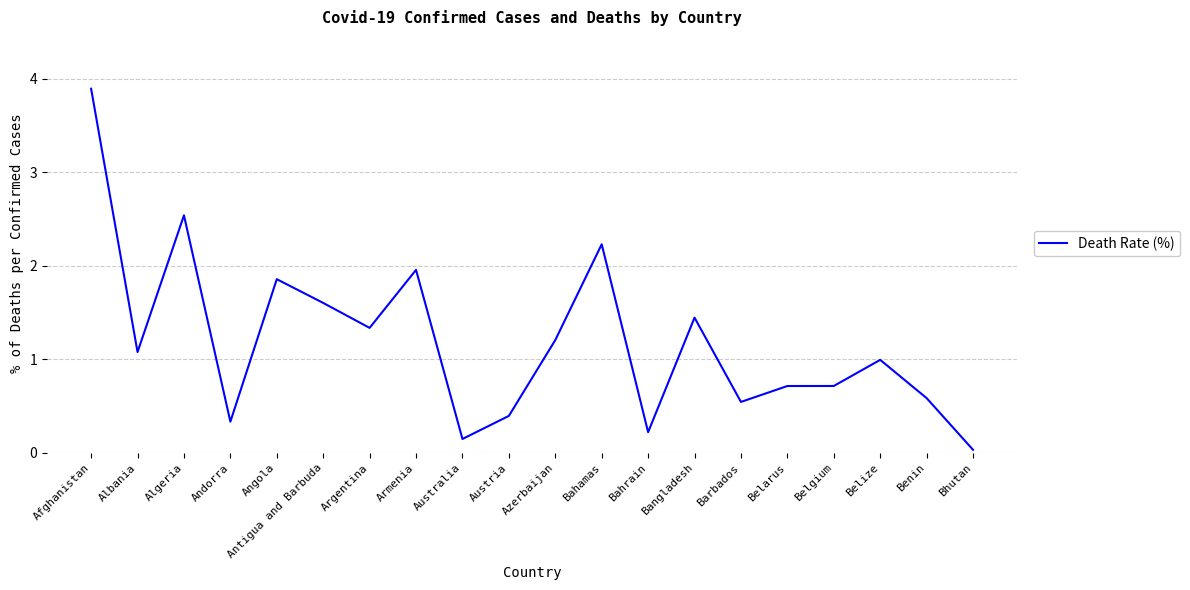

True or false: the data shows 3.9 at Afghanistan.

True